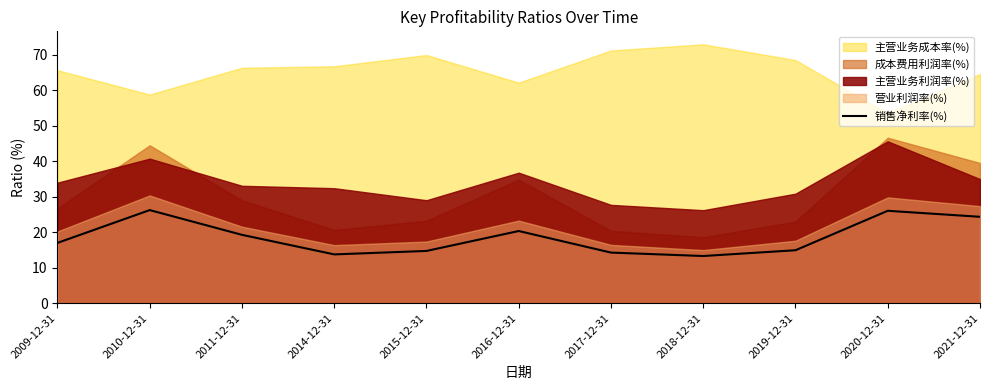

Is it true that 销售净利率(%) equals 17.0 at 2009-12-31?

True